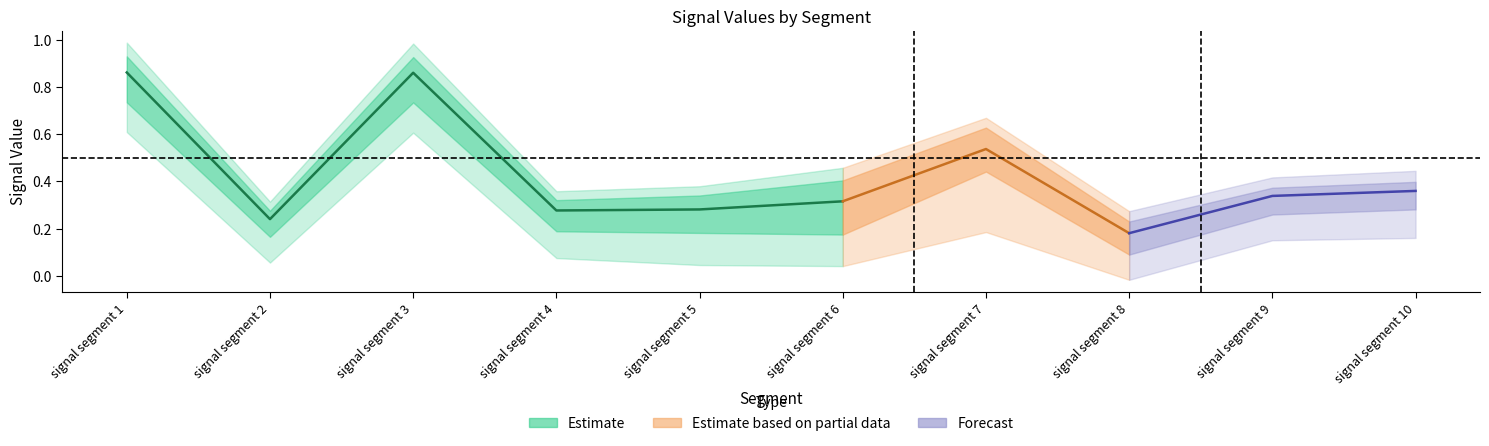

What is the maximum value for Signal_Value_55?

0.9